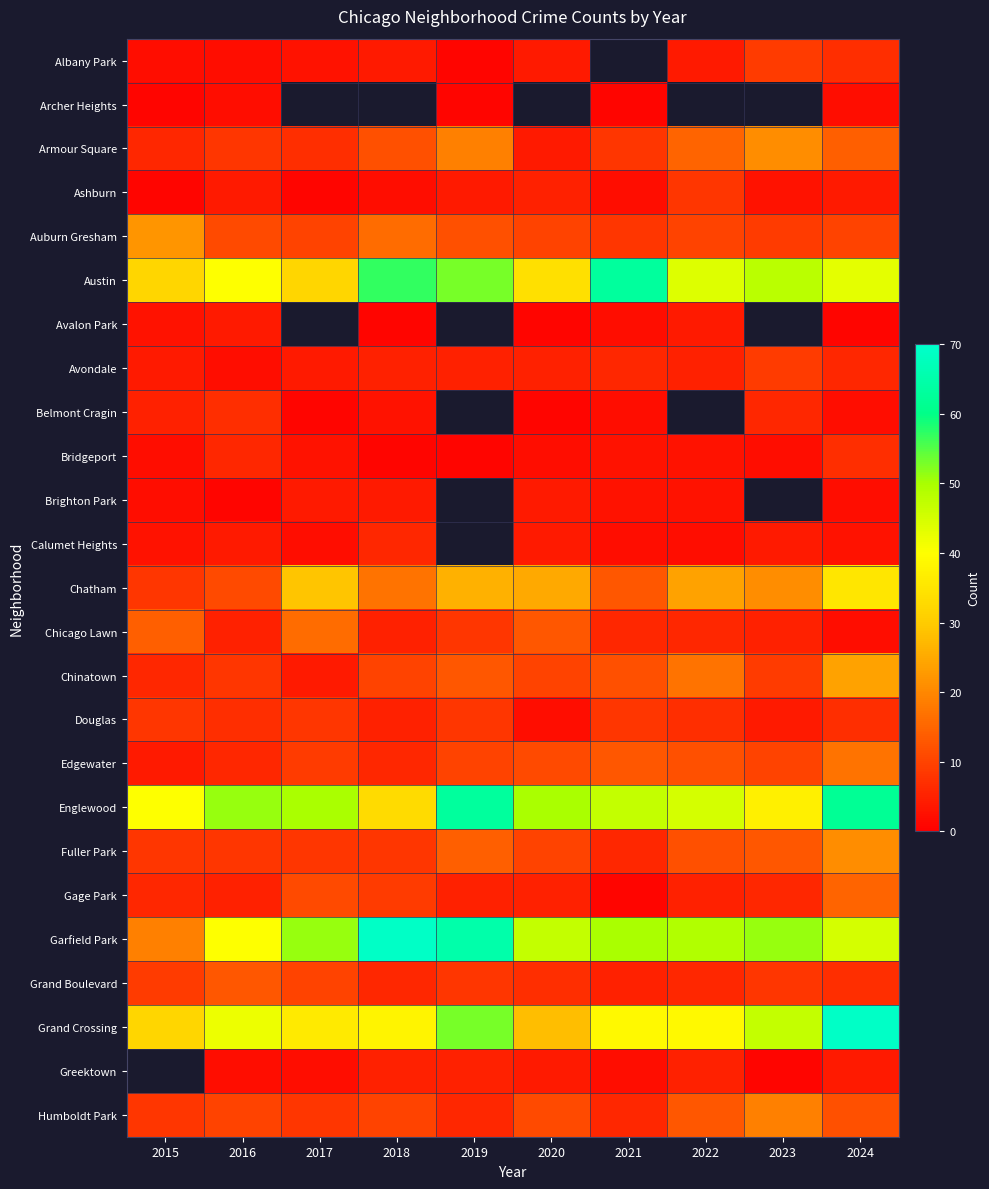

Which category has the lowest value across all series?

2019